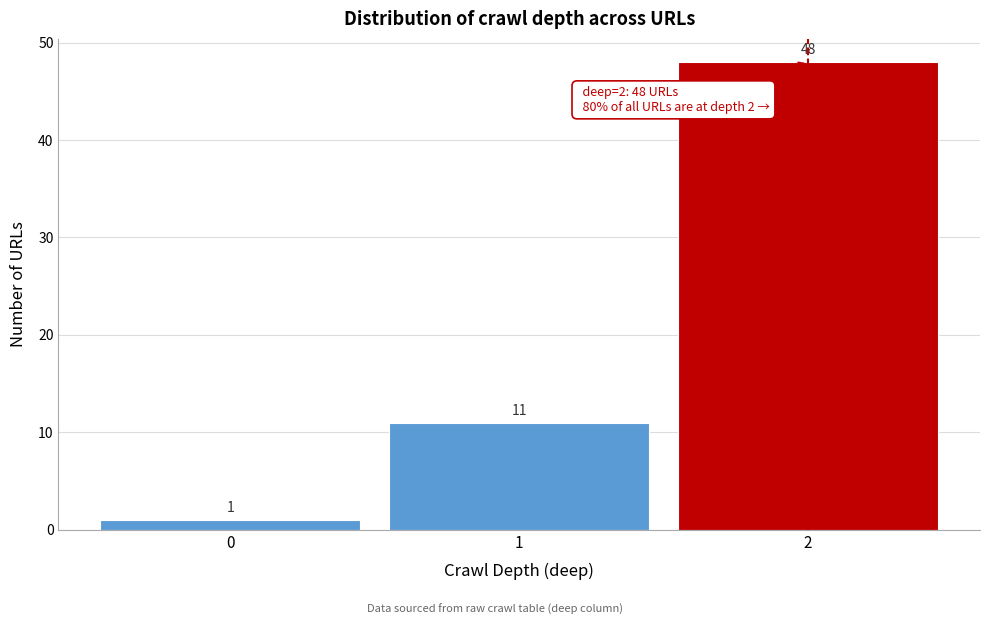

Reading left to right, transcribe this chart: for each bar, give the range it covers on the x-axis and its height.

-0.5 to 0.5: 1
0.5 to 1.5: 11
1.5 to 2.5: 48